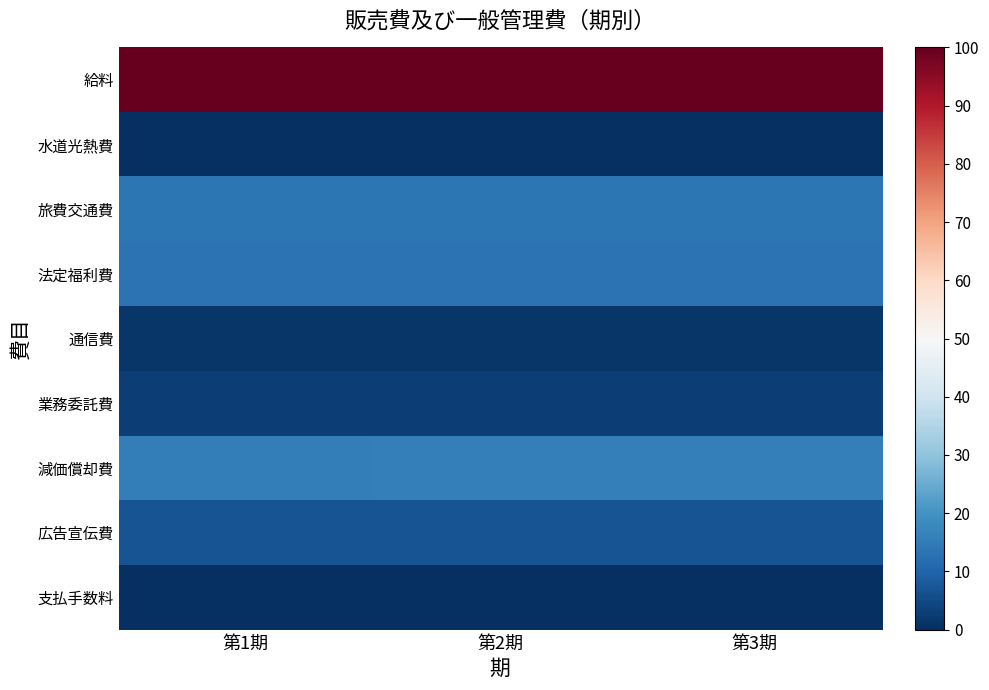

What is the total value across all series at 第3期?

154.2